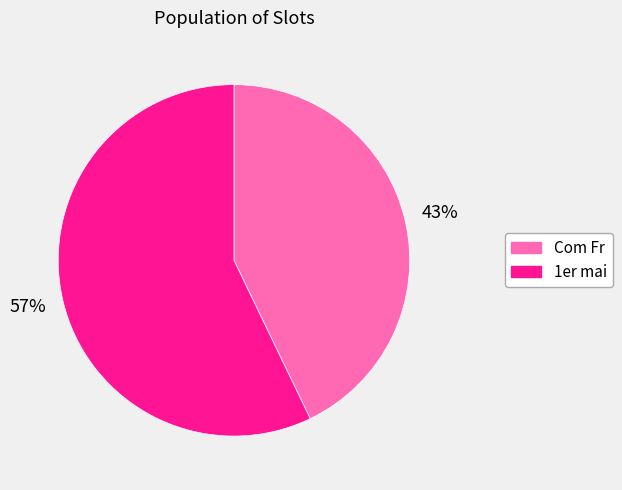

Combined, do 1er mai and Com Fr account for over 50%?

Yes